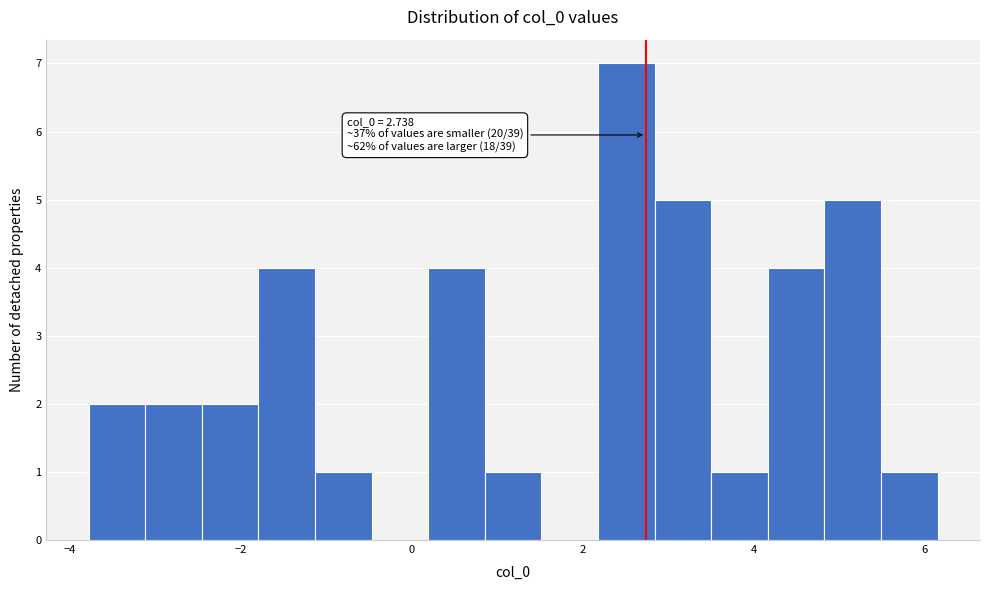

Read against the x-axis, roughly where is the centre of the tallest bar?

2.6